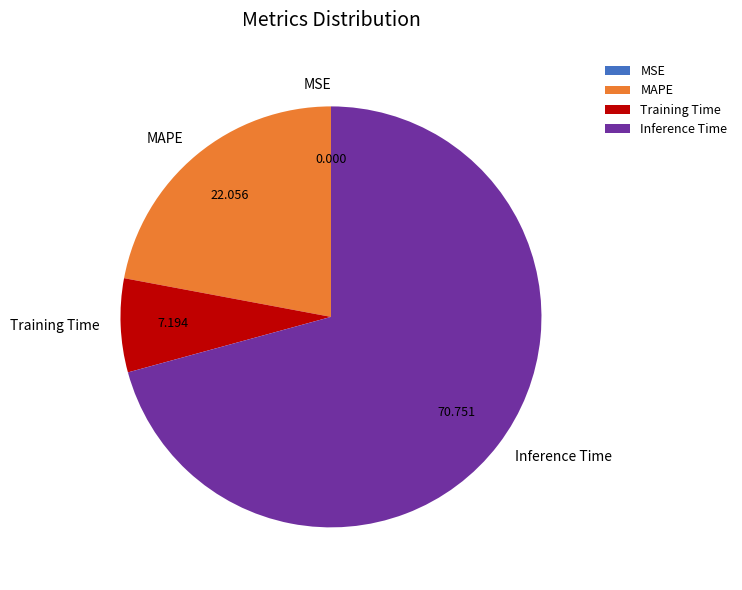

Is the sum of Training Time and MAPE greater than half?

No